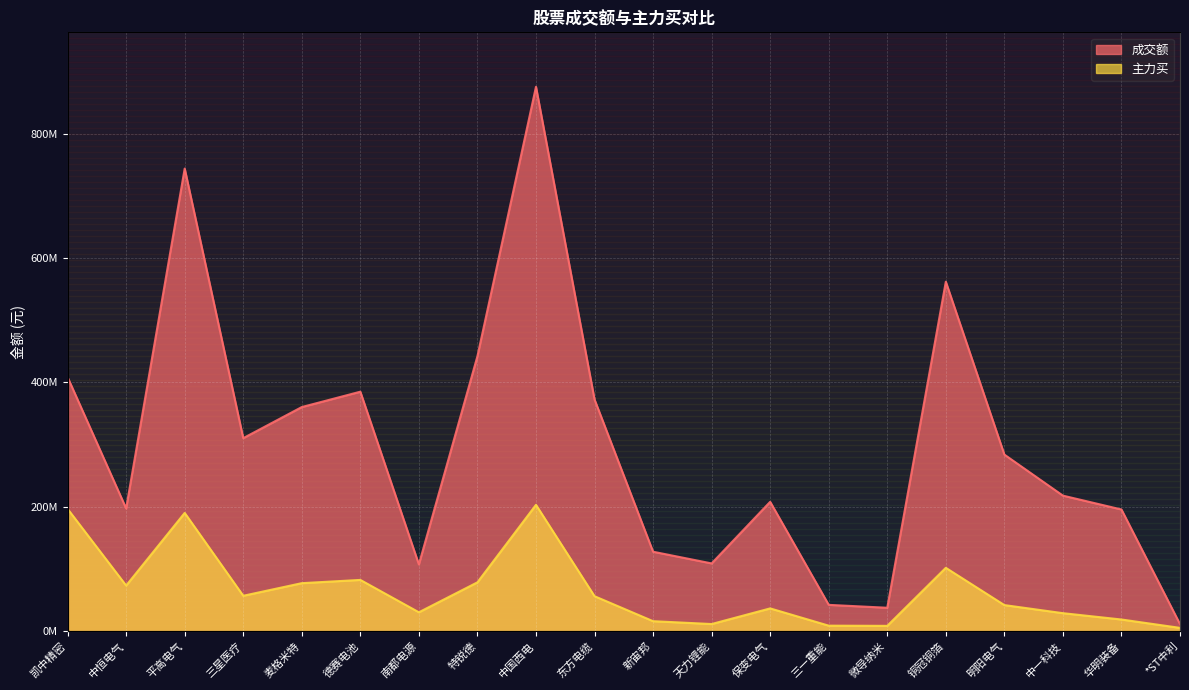

How many lines are shown in the chart?

2